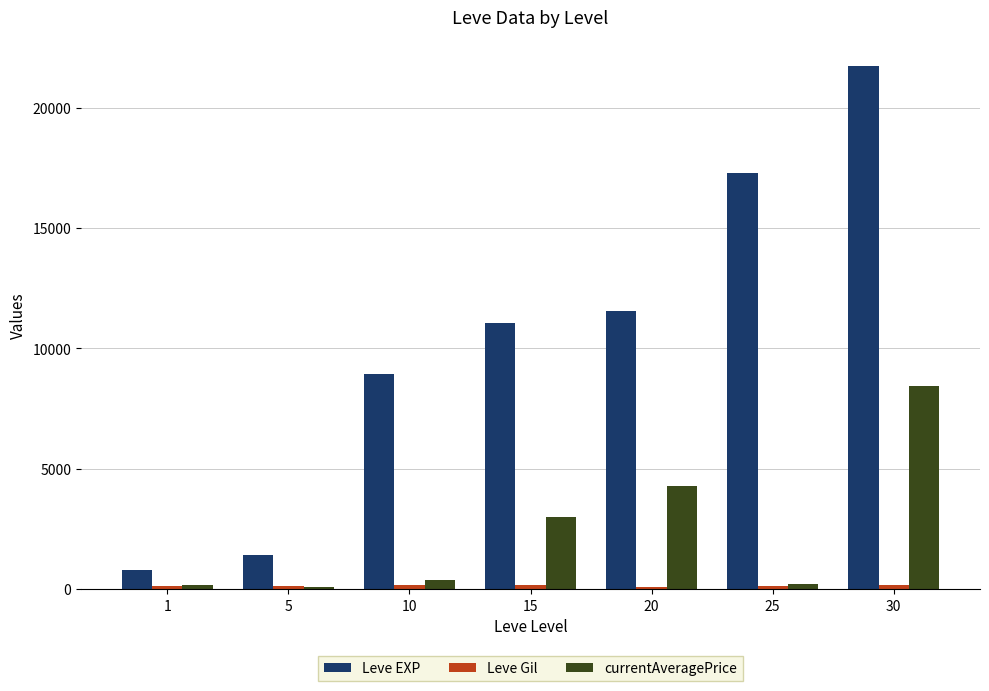

List the labels in order of Leve EXP value, largest first.

30, 25, 20, 15, 10, 5, 1